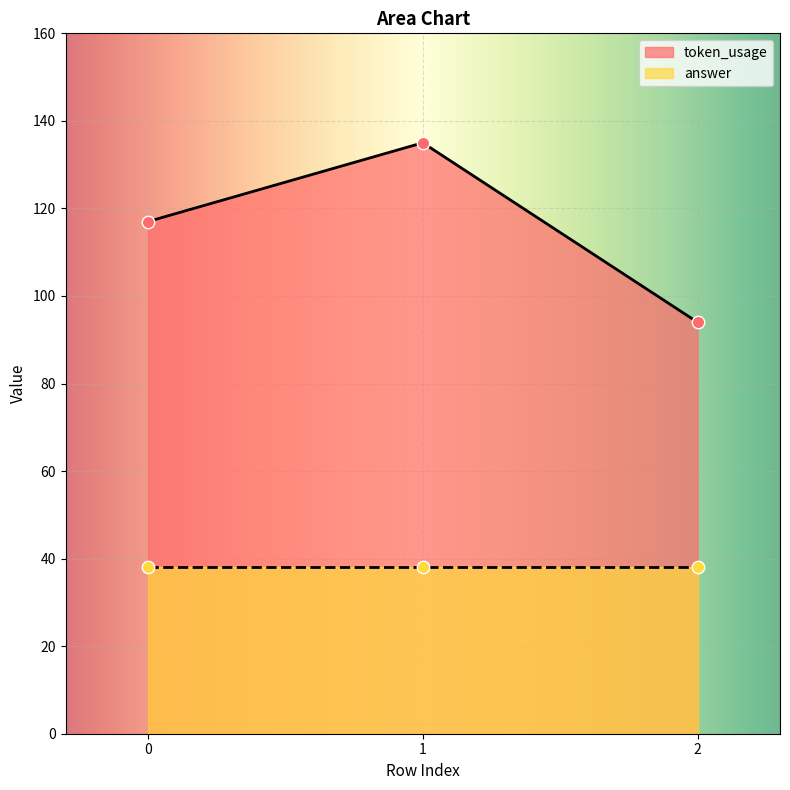

What is the ratio of the value at 1 to the value at 2?

1.4